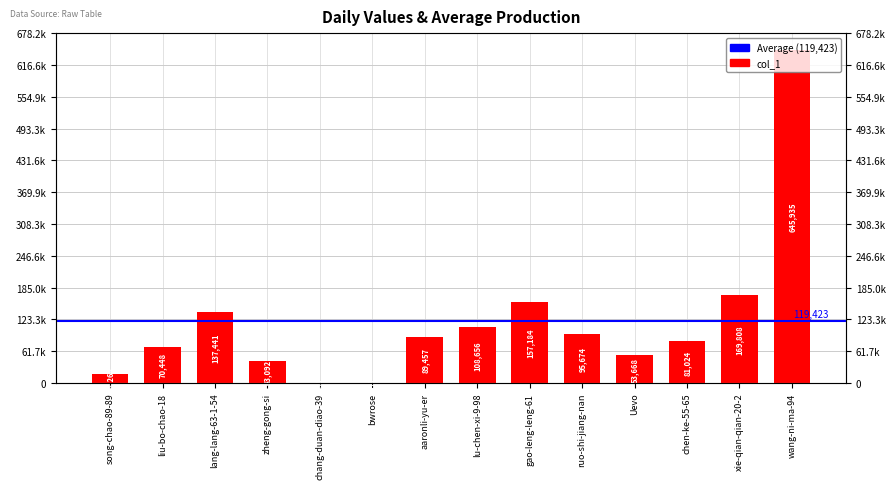

How many bars are there in total?

14